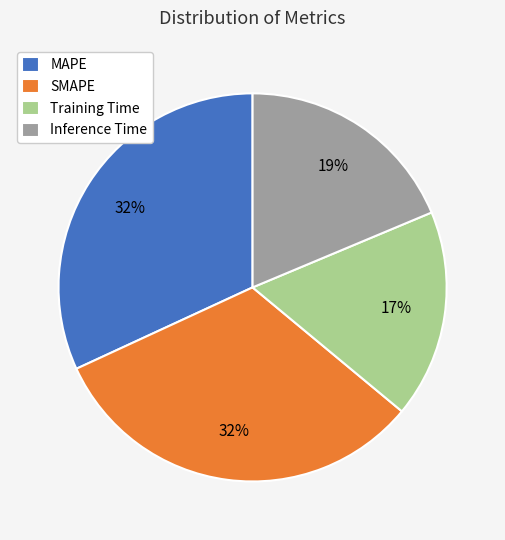

How many segments does this pie chart have?

4